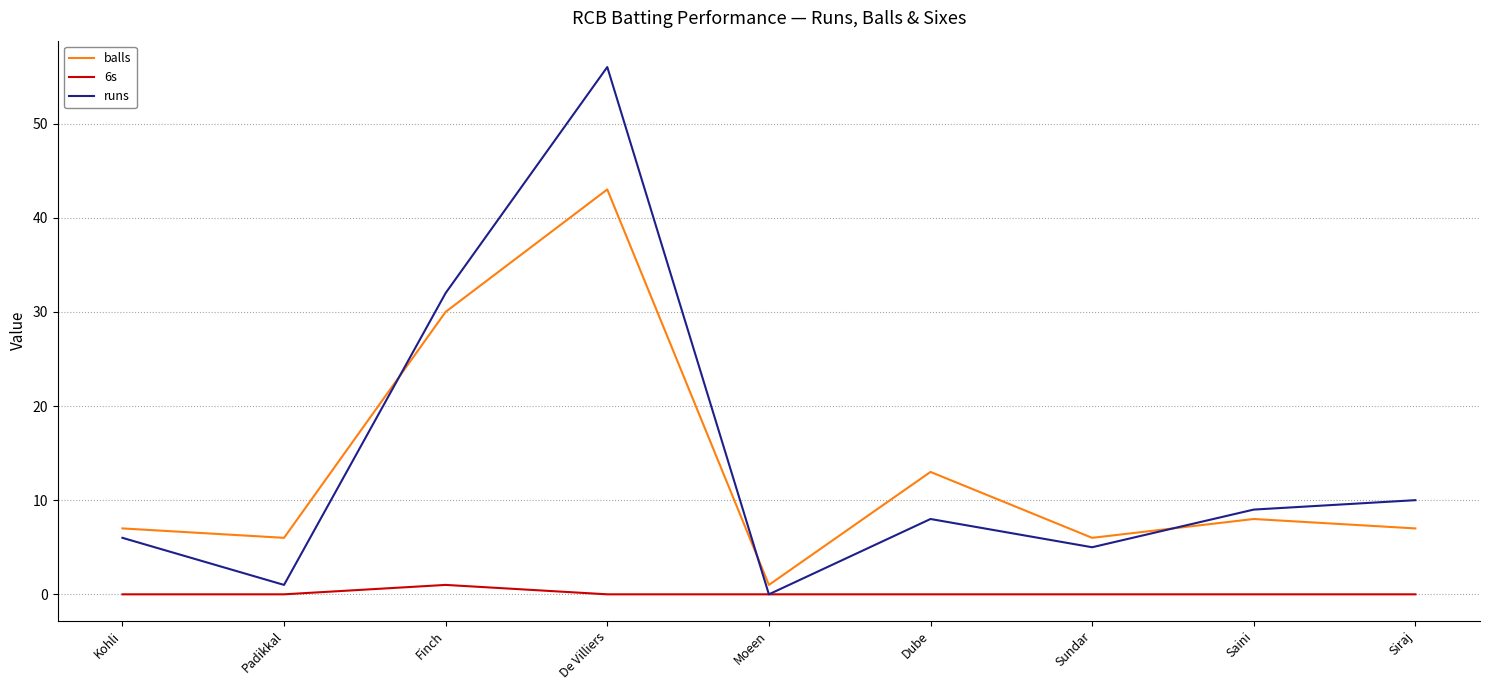

Rank the series by their maximum value, from lowest to highest.

6s, balls, runs